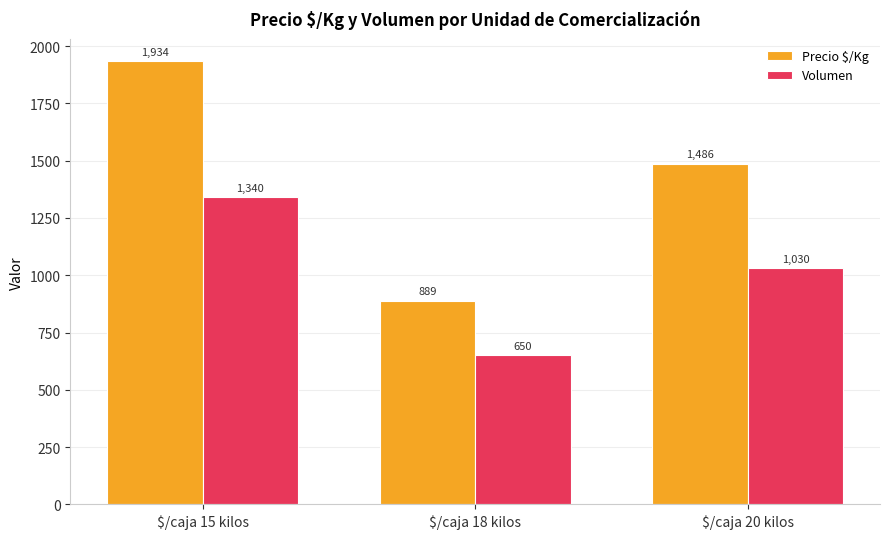

What is the label of the 2nd bar from the left?

$/caja 18 kilos